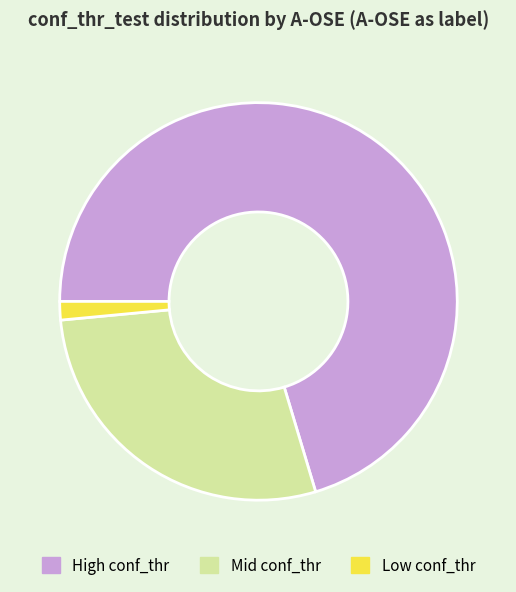

True or false: Low conf_thr accounts for 2% of the total.

True